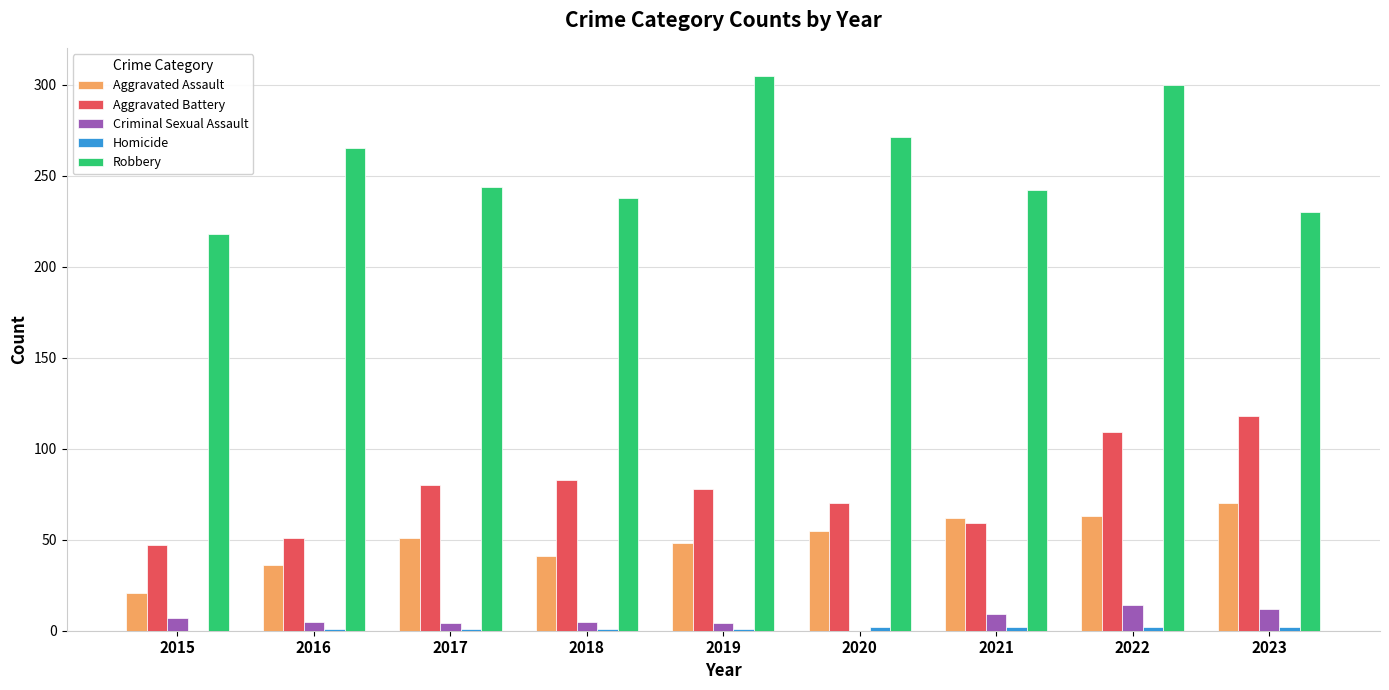

What is the sum of the Robbery values at 2020 and 2017?

515